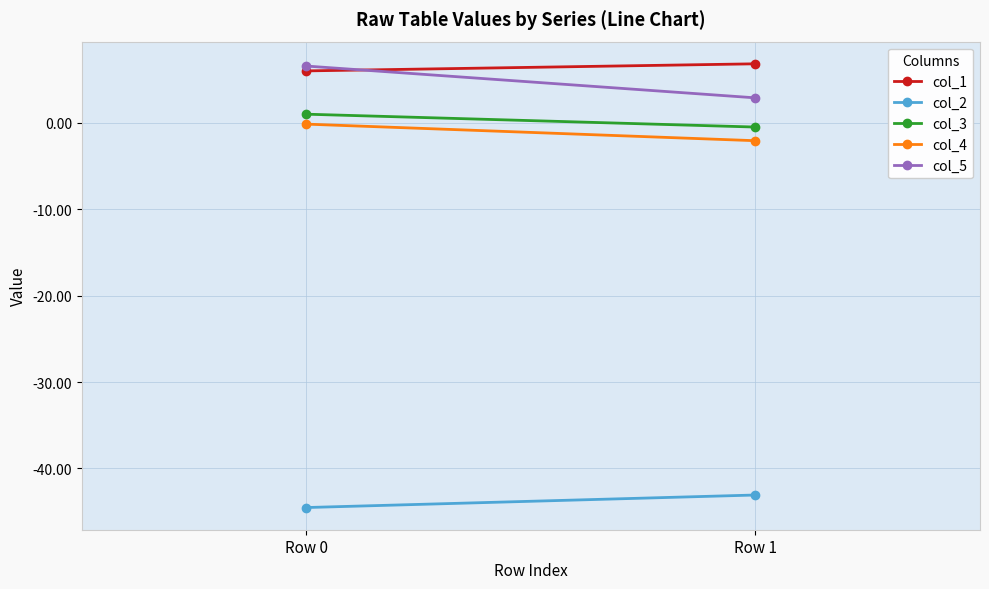

Reading left to right, what are all the values shown in this chart?

col_1: 6.0	6.8
col_2: -44.5	-43.1
col_3: 1.0	-0.5
col_4: -0.1	-2.1
col_5: 6.6	2.9